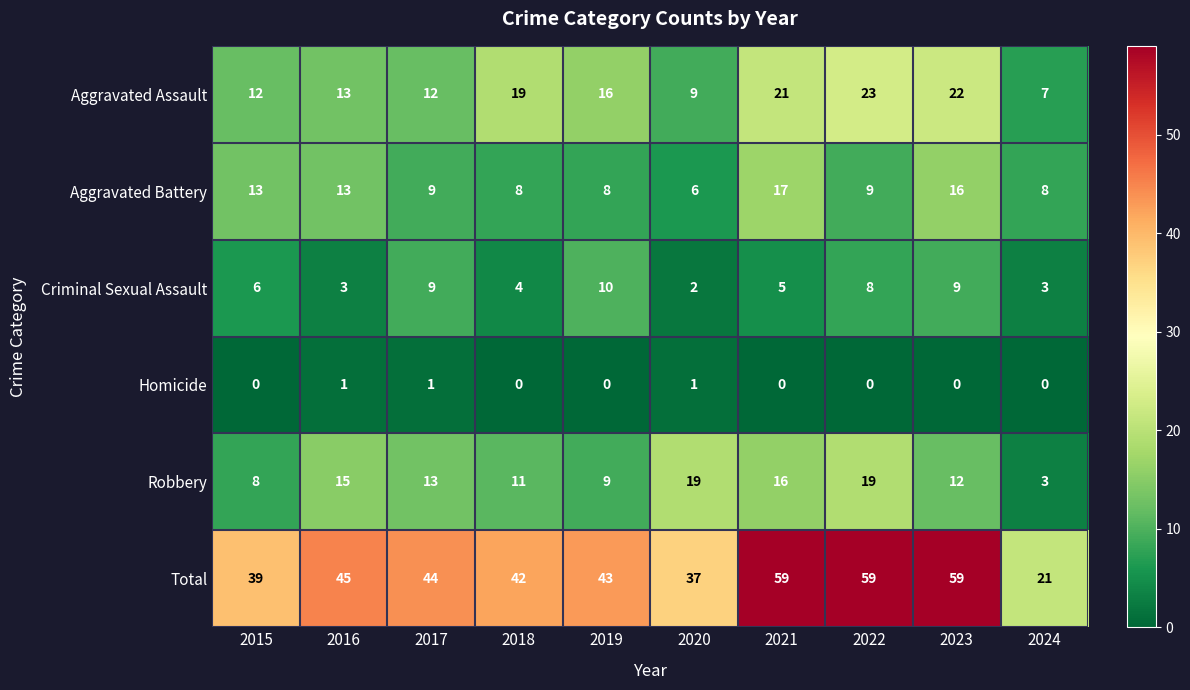

Where is Aggravated Assault nearest to the value 15?

2019